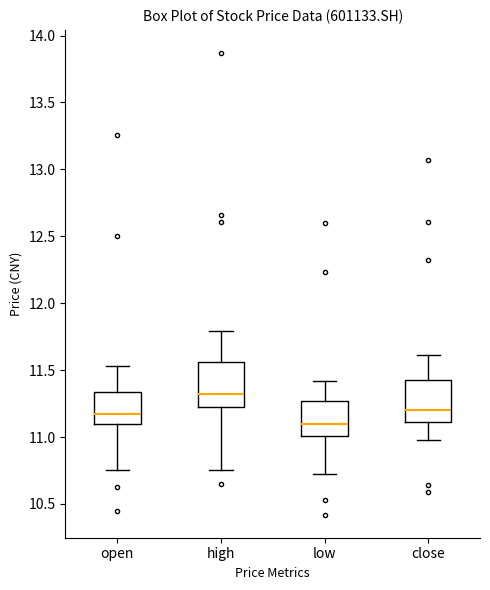

Which box has the highest median line?

high